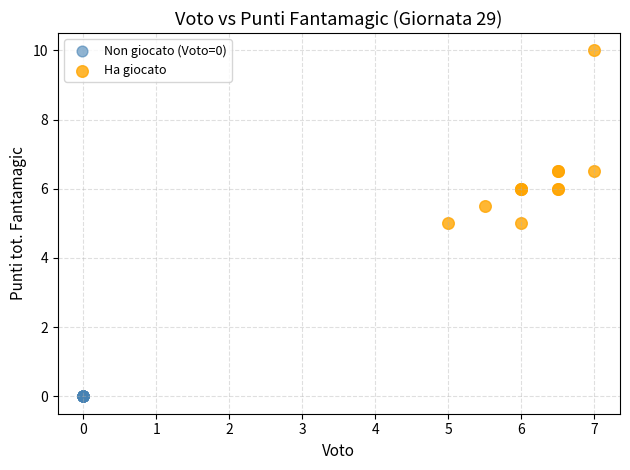

Which series reaches the minimum Y coordinate?

Non giocato (Voto=0)